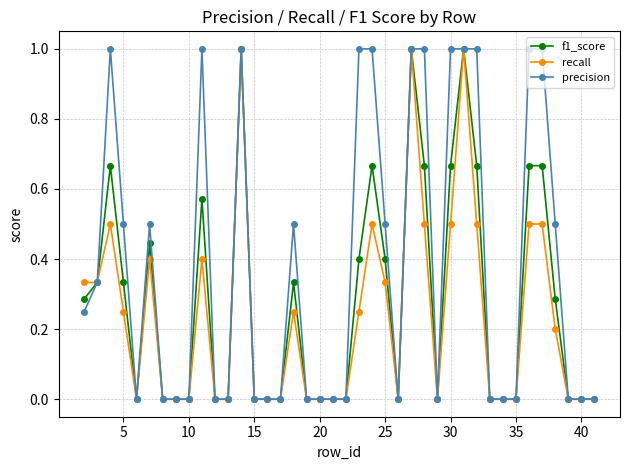

What is the value of the recall point at the 26th from the left?

1.0